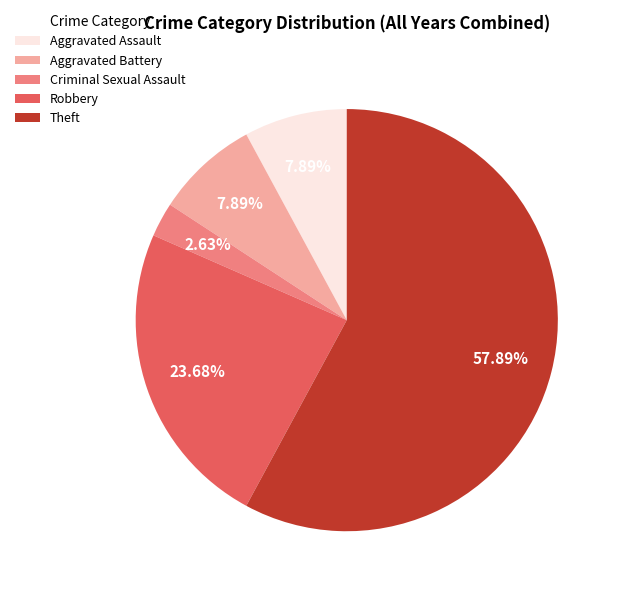

What is the largest slice in the pie chart?

Theft